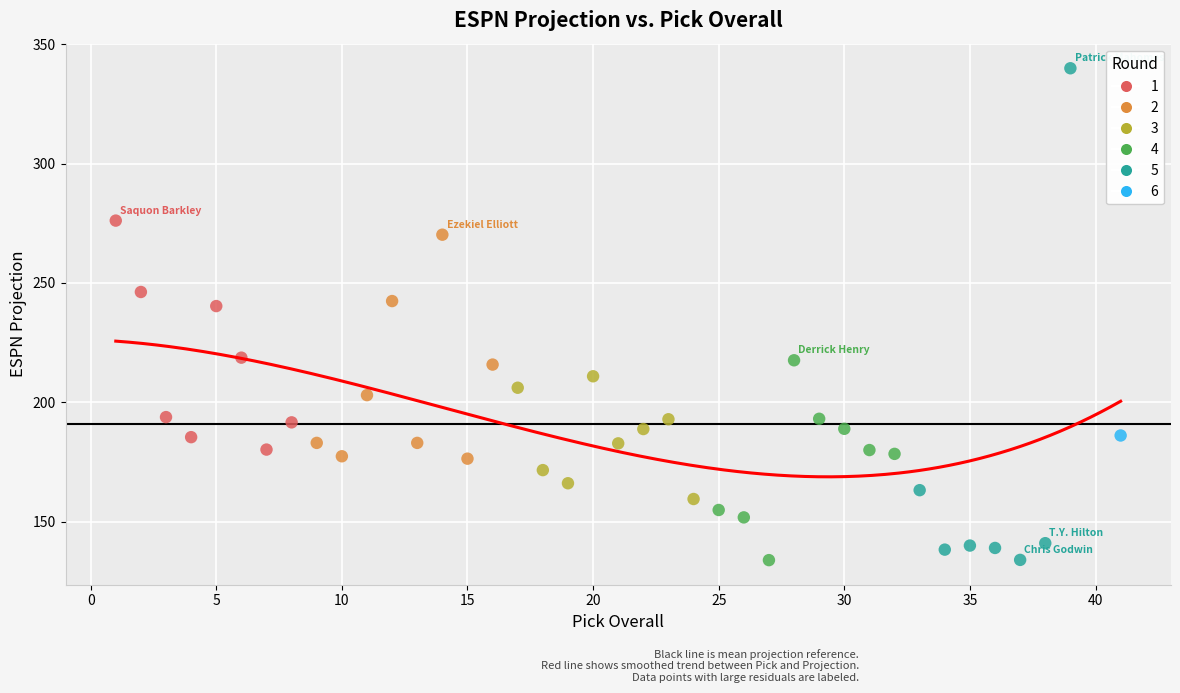

Which series contains the highest Y value?

5